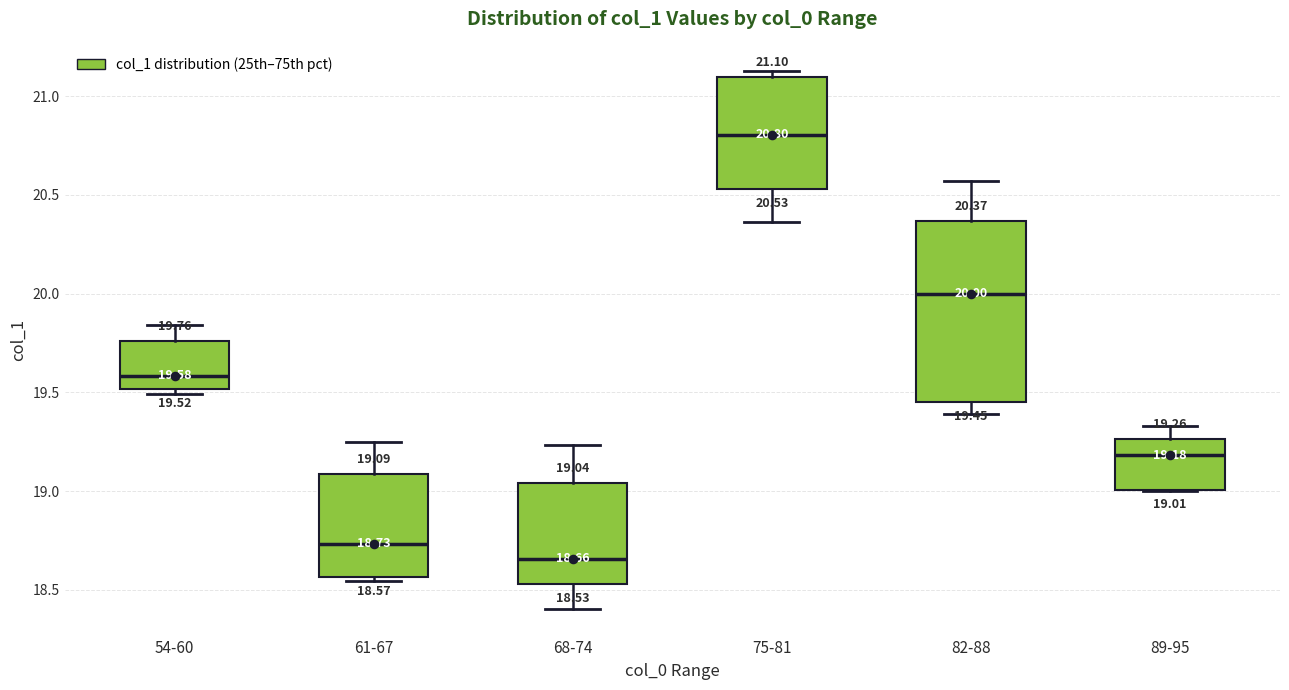

Which box is the tallest, from its lower edge to its upper edge?

82-88